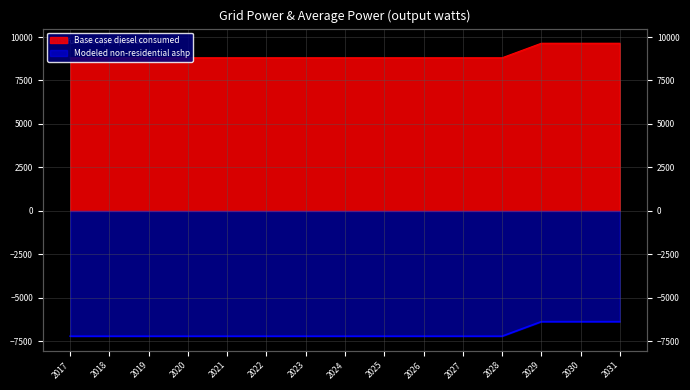

List the series in order of their peak value, lowest first.

Modeled non-residential ashp, Base case diesel consumed